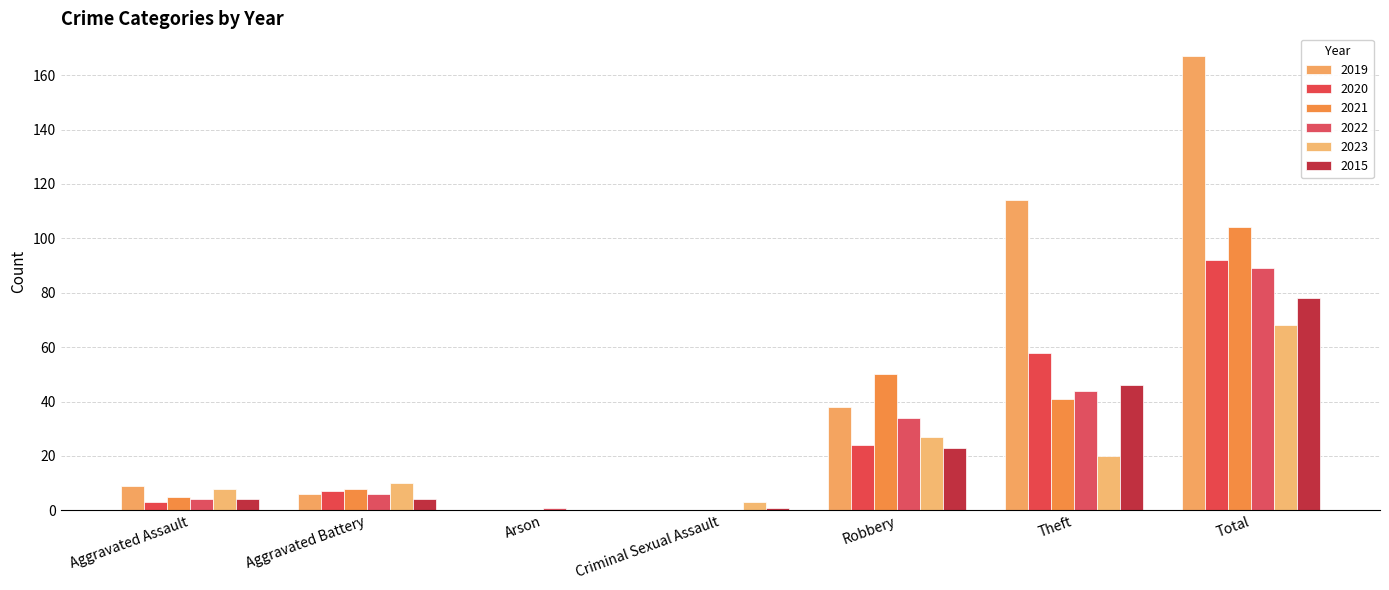

Rank the series by their maximum value, from highest to lowest.

2019, 2021, 2020, 2022, 2015, 2023